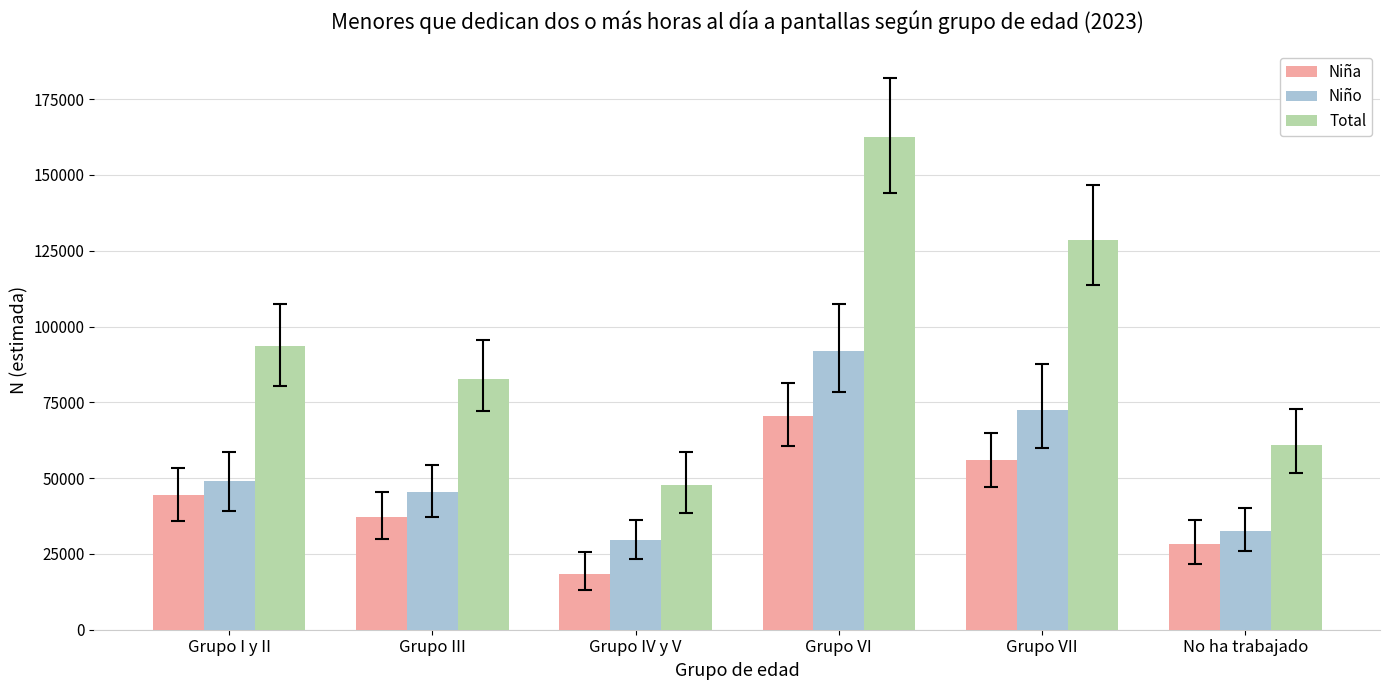

What is the sum of all Niña values?

254919